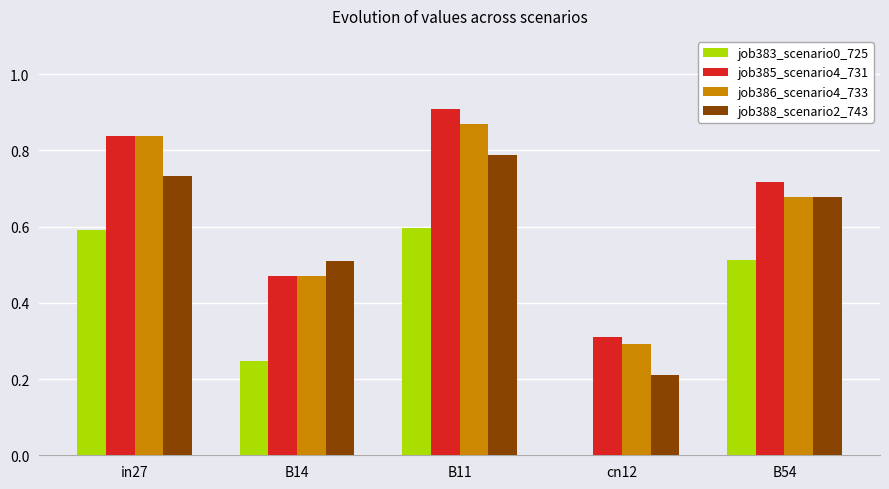

How many groups of bars are there?

5